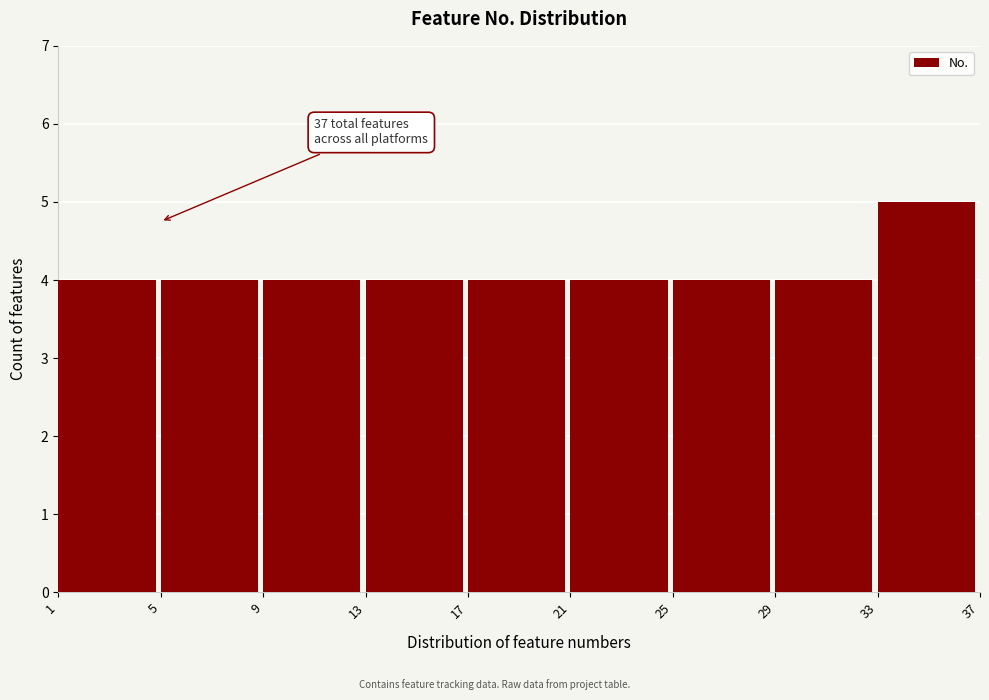

Which range on the x-axis has the tallest bar?

33 to 37